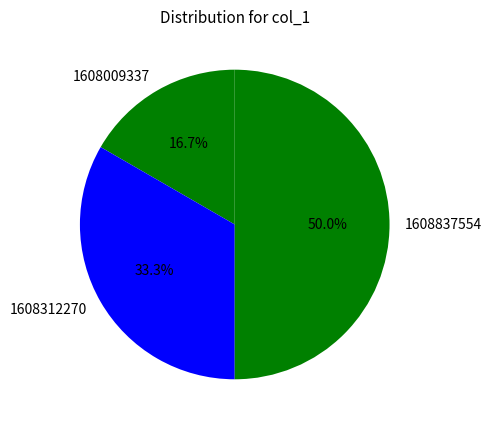

Count the number of slices in the pie.

3